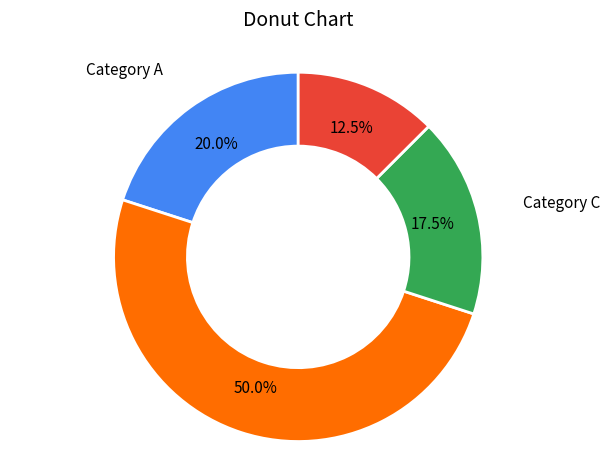

How many segments does this pie chart have?

4